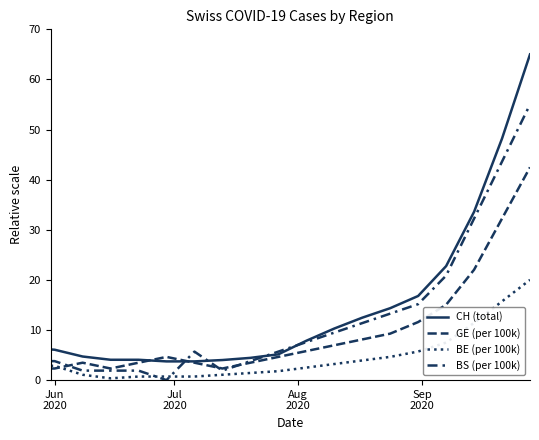

Count the number of categories in the chart.

19